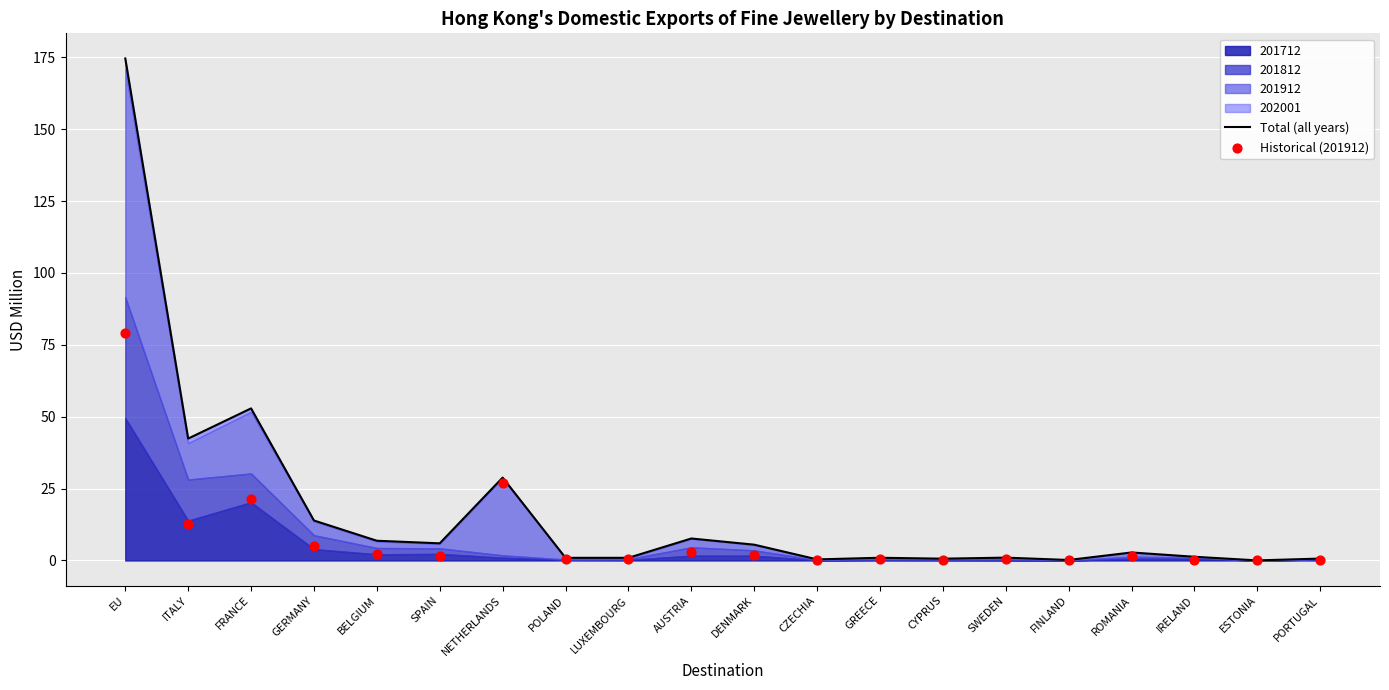

Which series contains the lowest Y value?

Historical (201912)